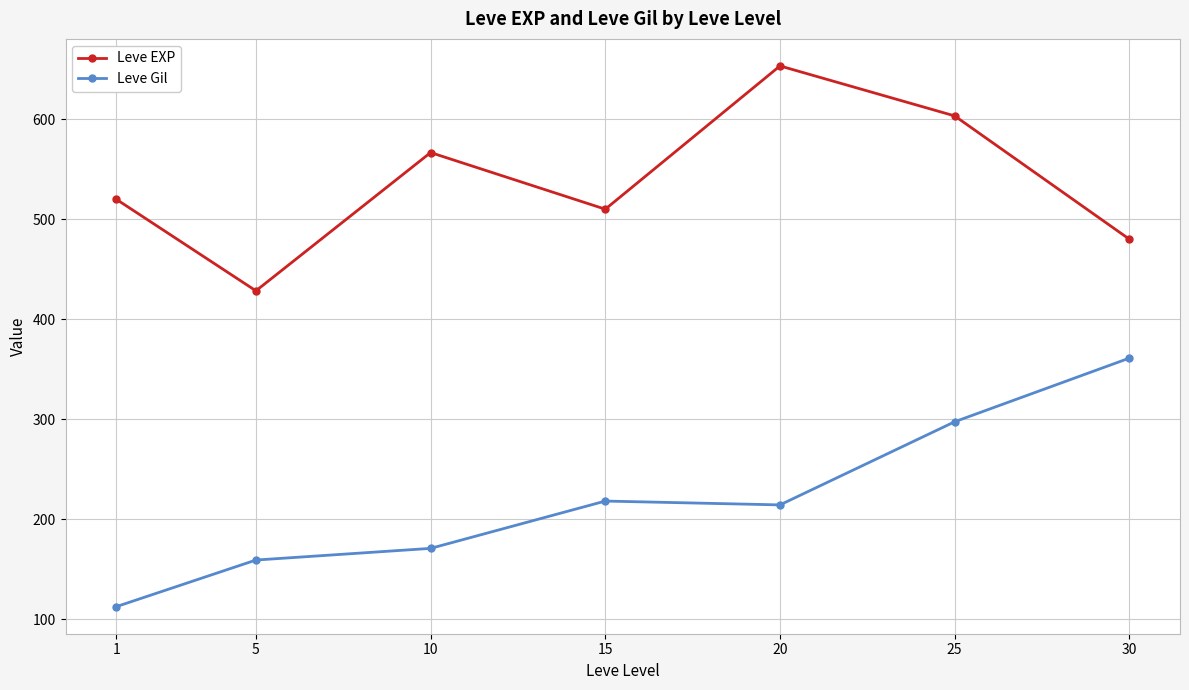

Is this an area chart (filled region under the line)?

No